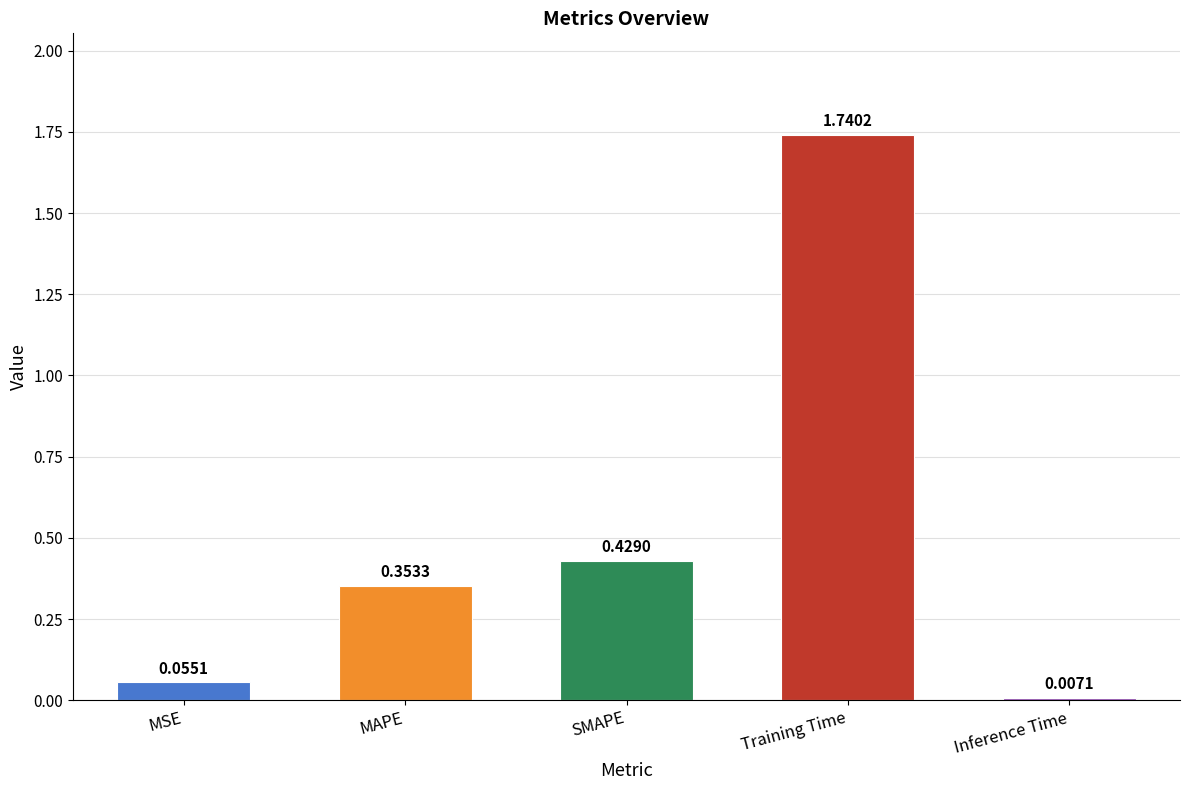

What is the average value?

0.5